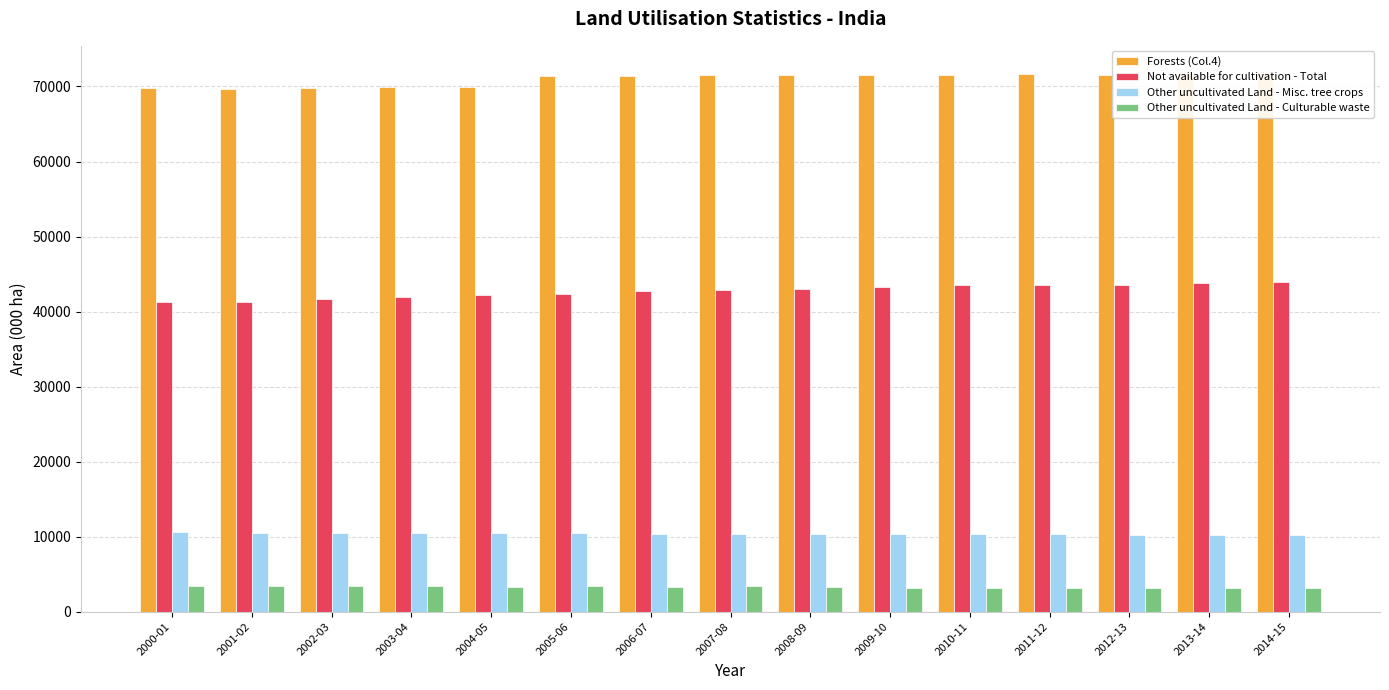

The Forests (Col.4) series shows 40810 at 2000-01. True or false?

False